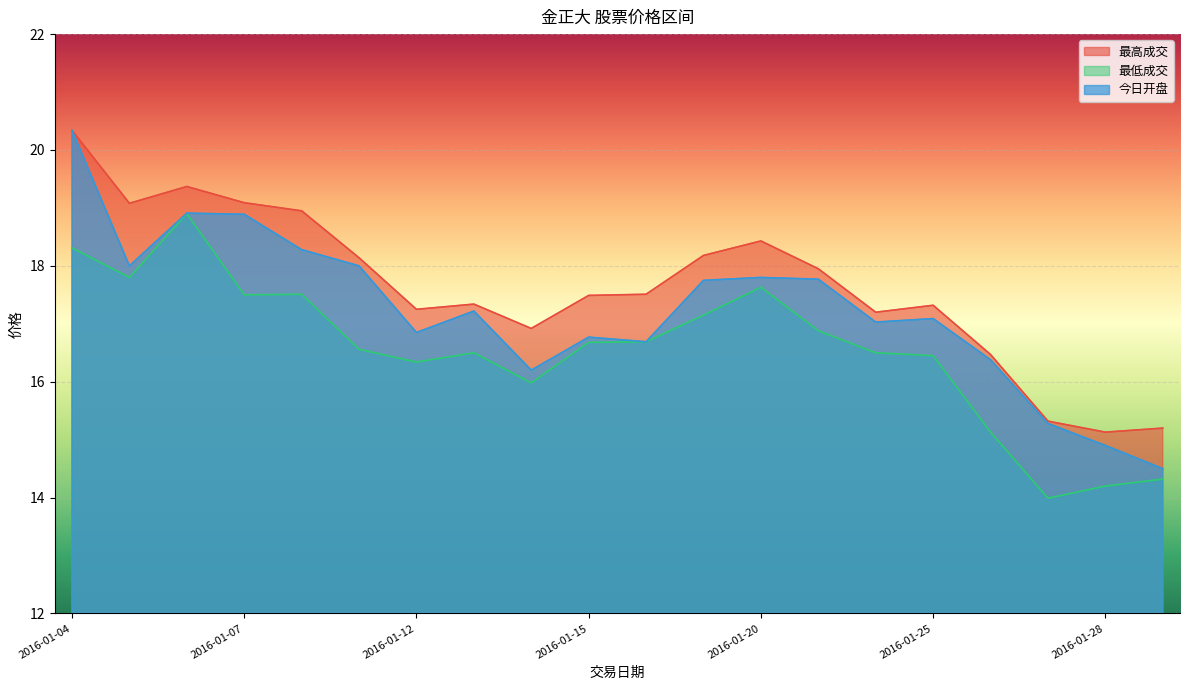

What is the greatest value displayed?

20.3